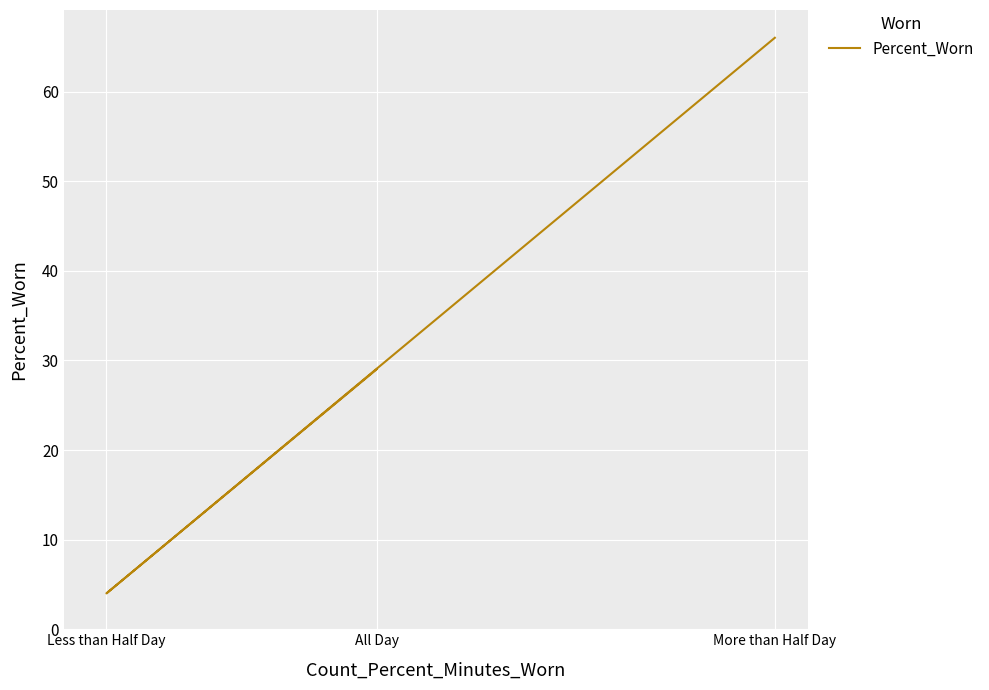

Is this an area chart (filled region under the line)?

No